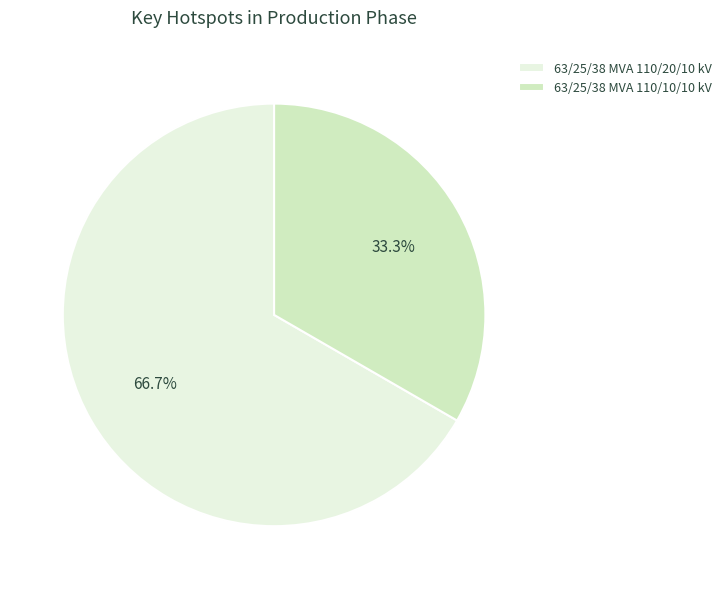

To the nearest percent, what is the difference between the largest and smallest slice percentages?

33%